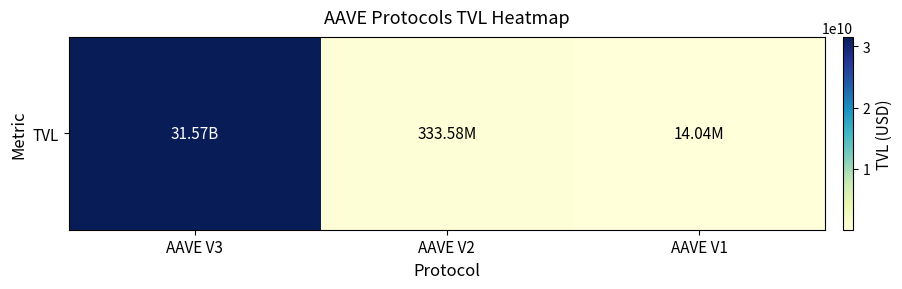

What is the maximum value shown in the chart?

31569771993.8